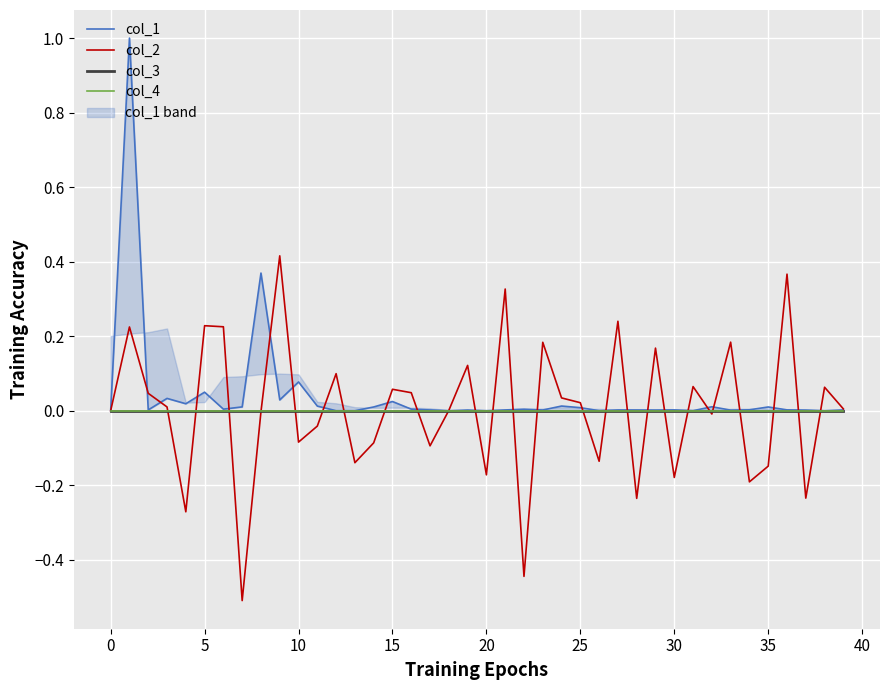

The col_2 series shows -0.2 at 35. True or false?

False